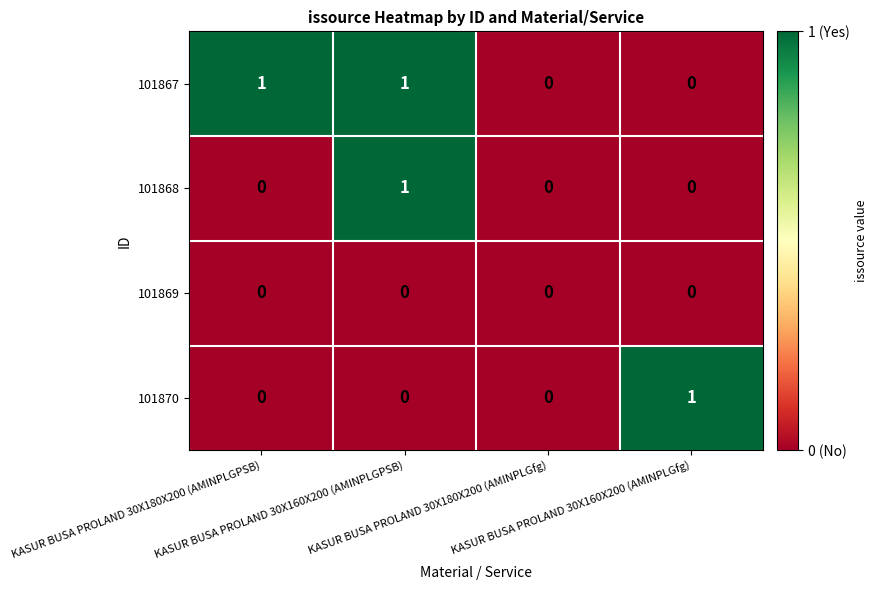

How many categories are shown in the chart?

4